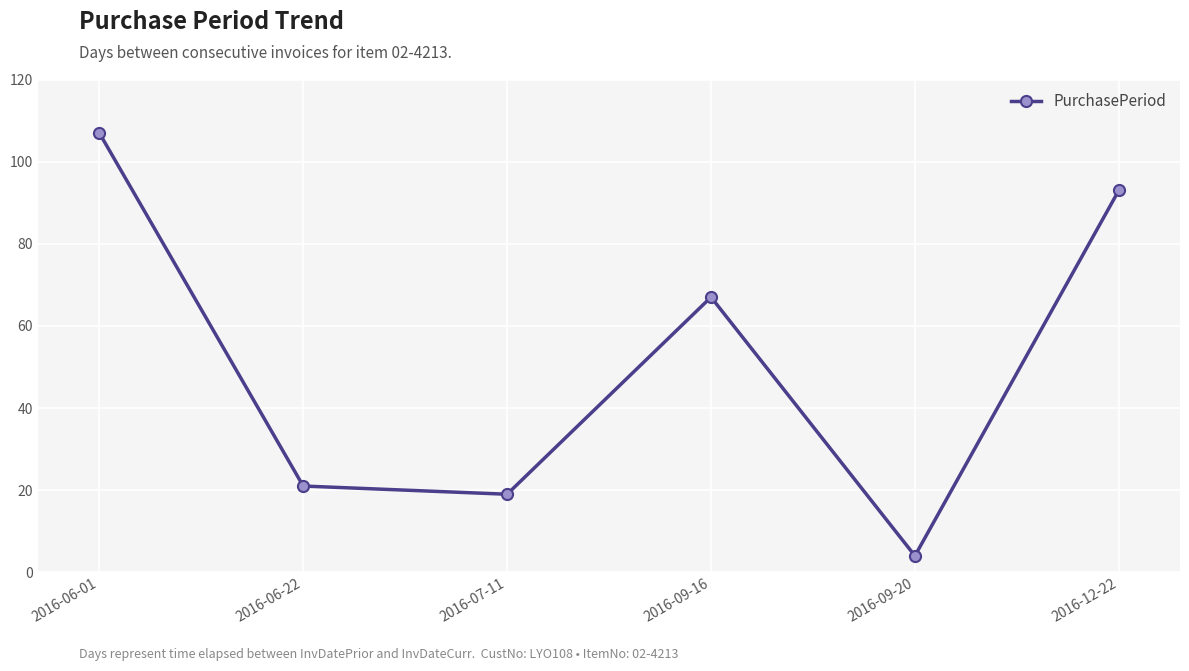

Approximately how many times larger is the value at 2016-09-20 compared to 2016-07-11?

0.2